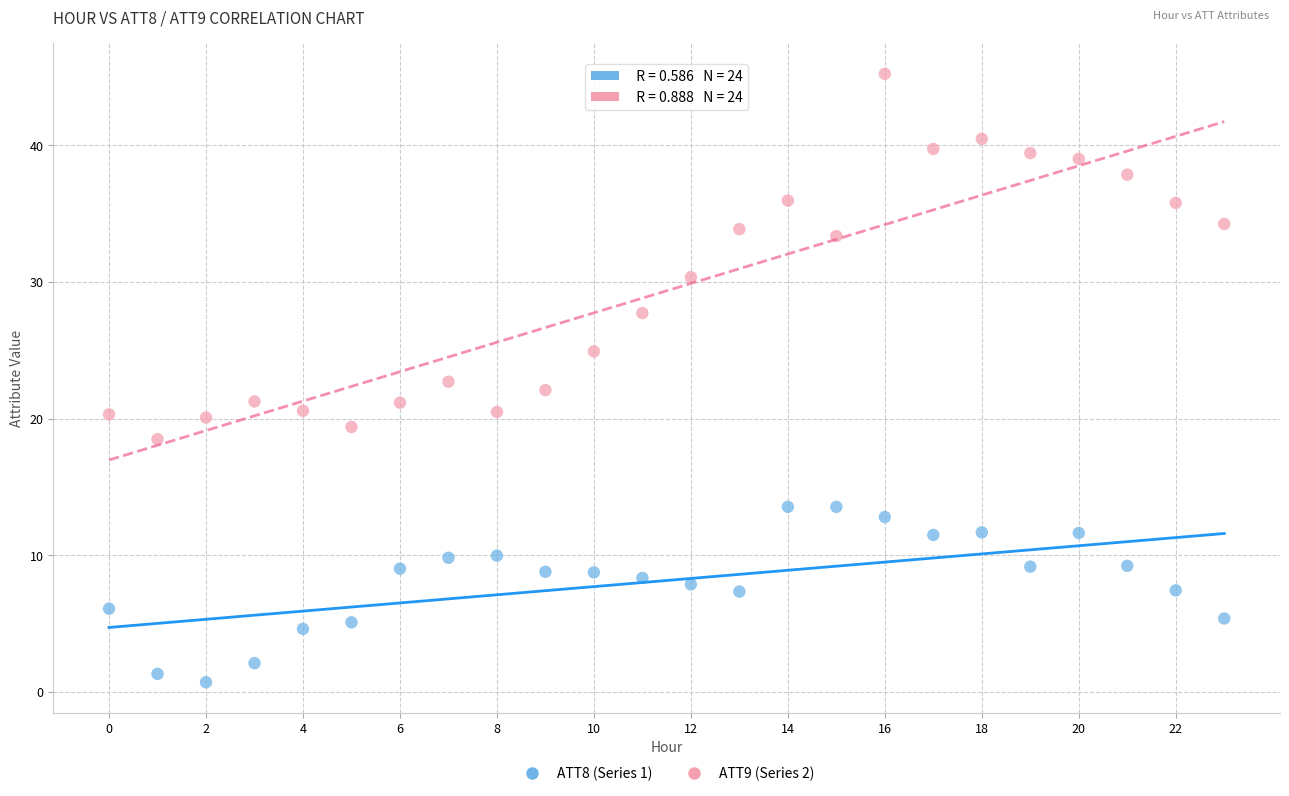

Which series contains the lowest Y value?

ATT8 (Series 1)